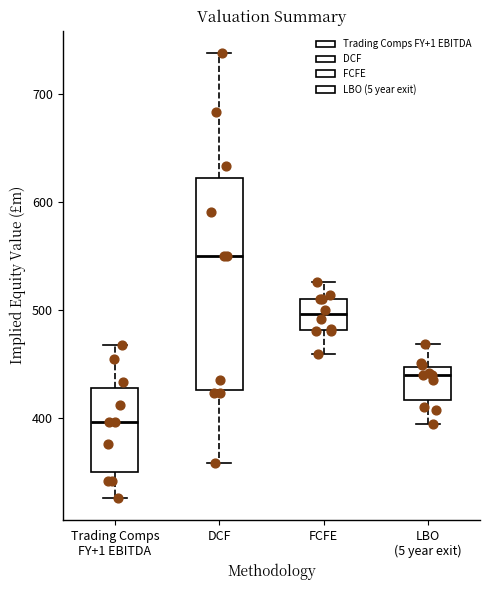

Which box is the tallest, from its lower edge to its upper edge?

DCF